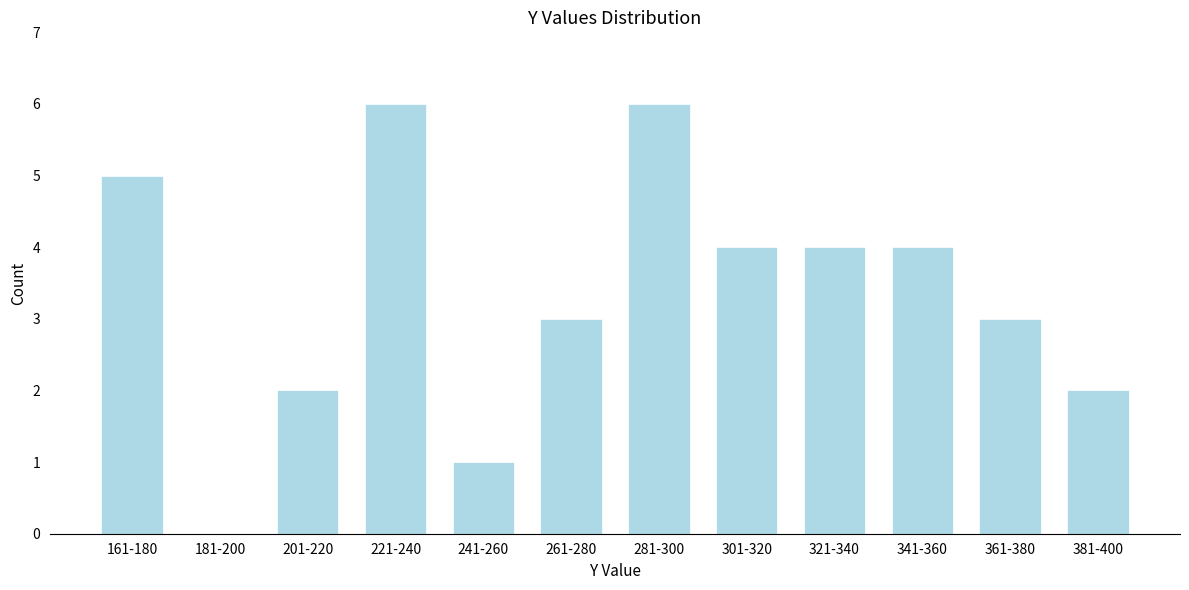

Reading left to right, what are all the values shown in this chart?

161-180=5	181-200=0	201-220=2	221-240=6	241-260=1	261-280=3	281-300=6	301-320=4	321-340=4	341-360=4	361-380=3	381-400=2